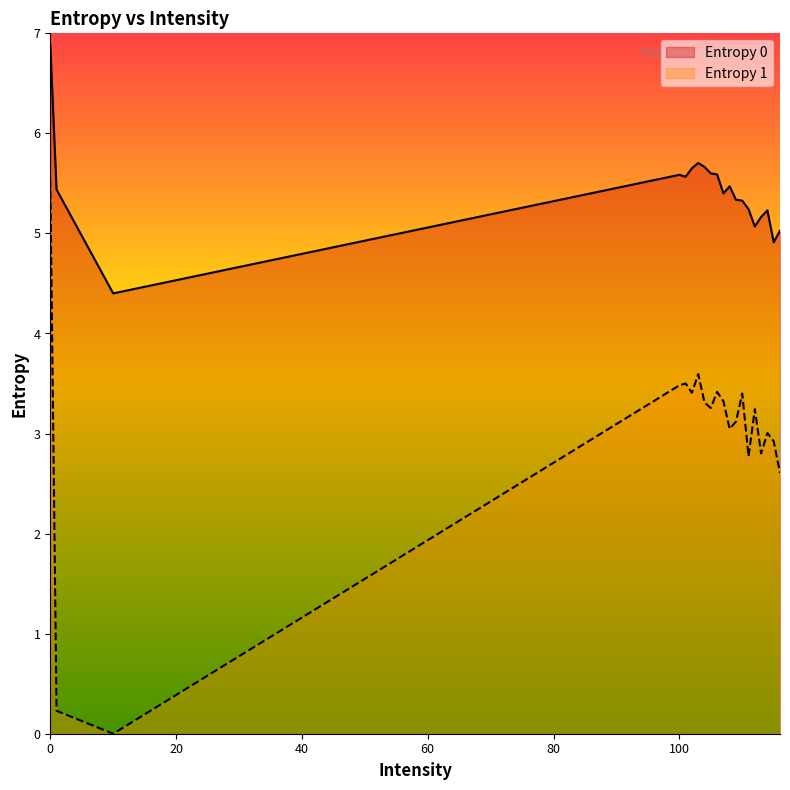

Is the value of Entropy 0 at 114 greater than the value of Entropy 1 at 105?

Yes